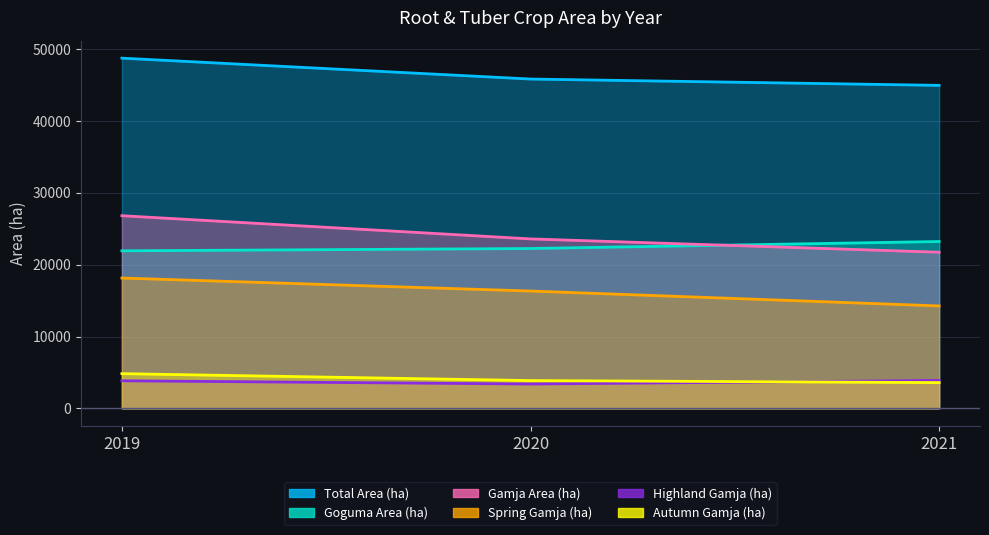

True or false: Highland Gamja (ha) has a value of 2155 at 2021.

False